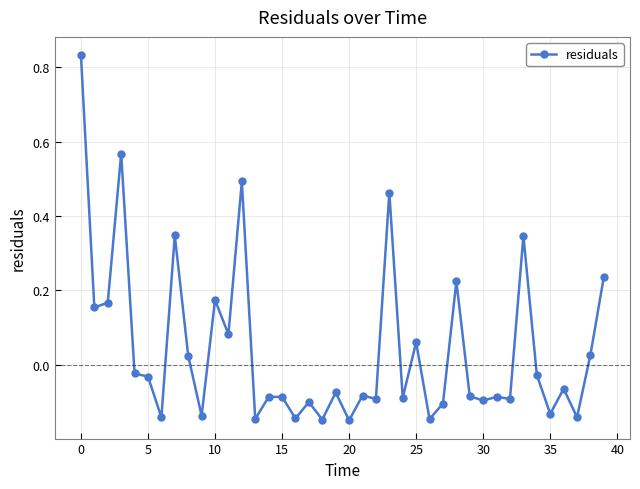

What is the difference between the maximum and minimum values?

1.0